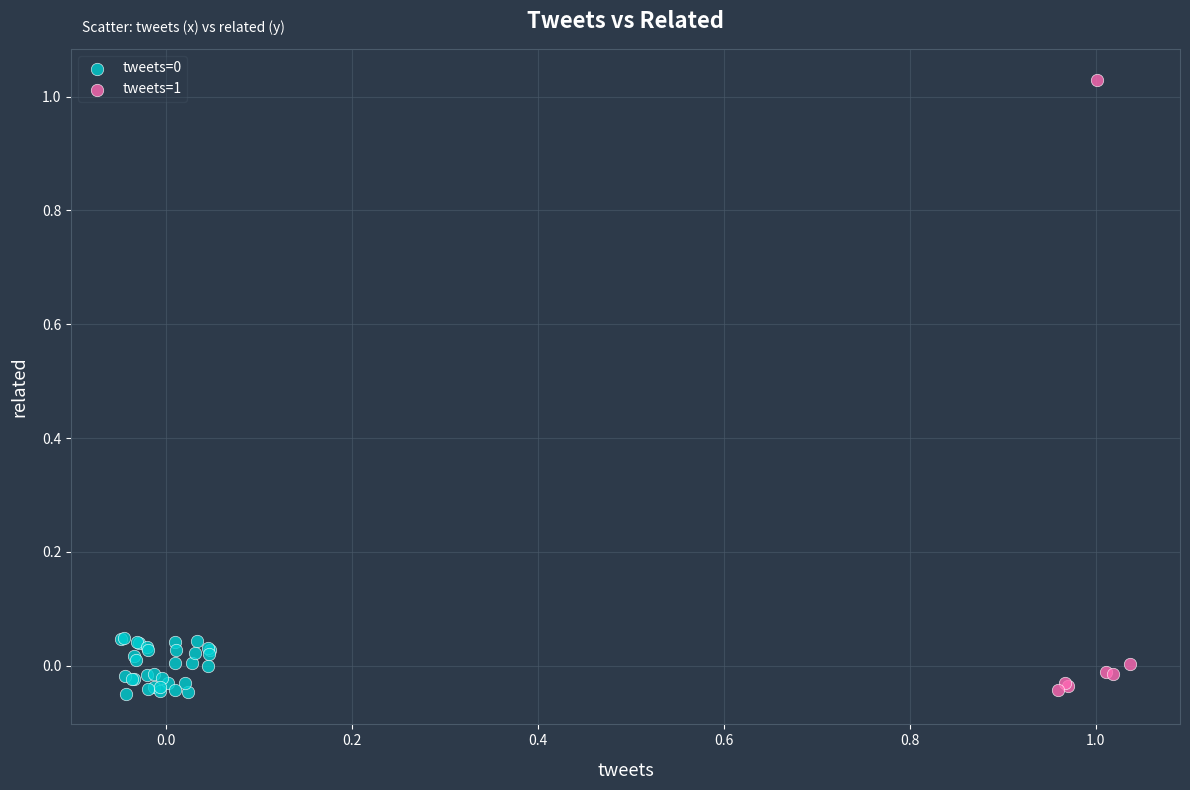

Which series contains the highest Y value?

tweets=1